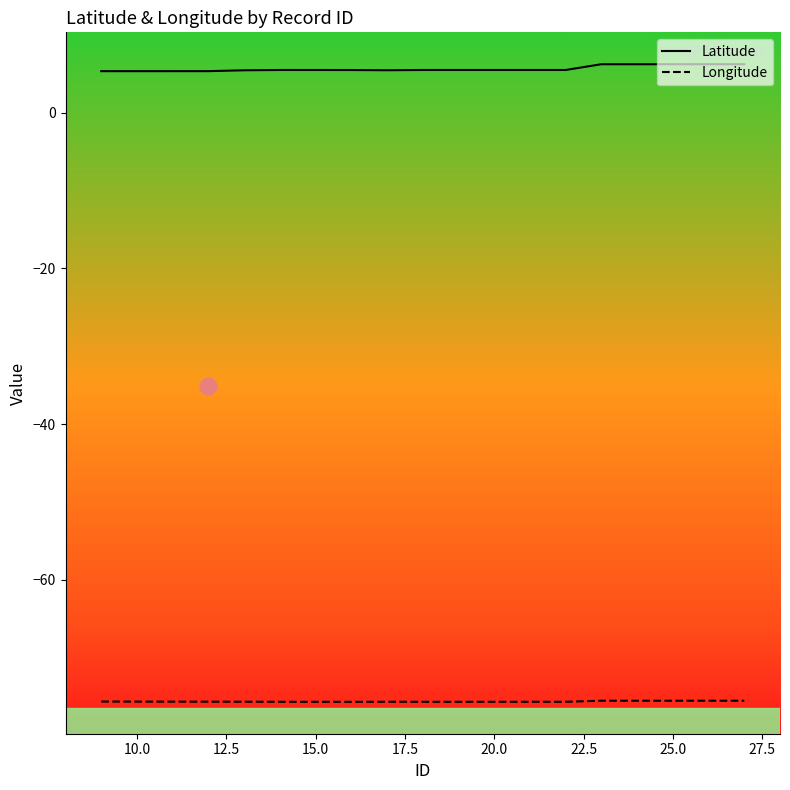

Count the number of data series in this chart.

2